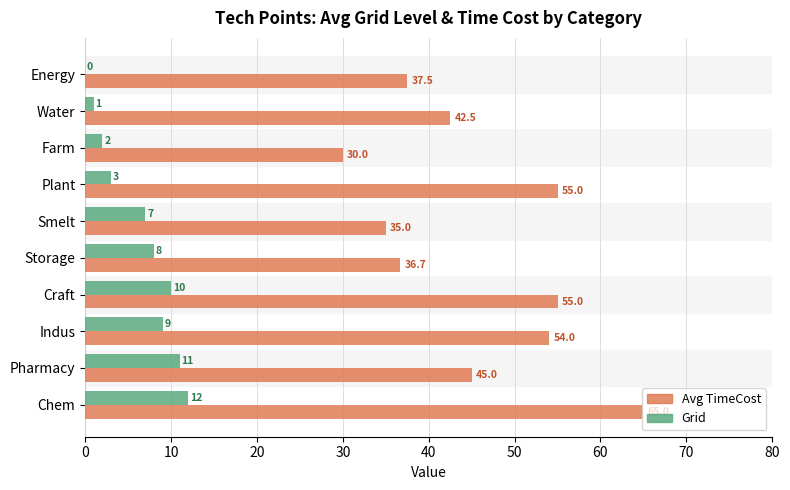

Which series has the largest total across all categories?

Avg TimeCost